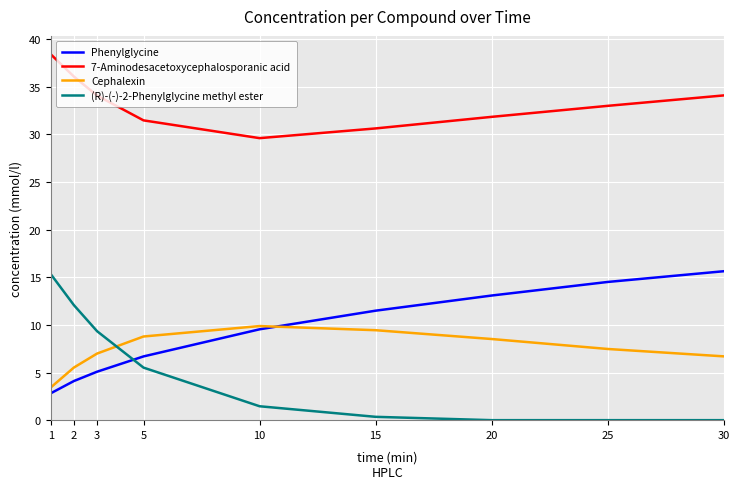

Is the value of 7-Aminodesacetoxycephalosporanic acid at 25 greater than the value of Phenylglycine at 2?

Yes